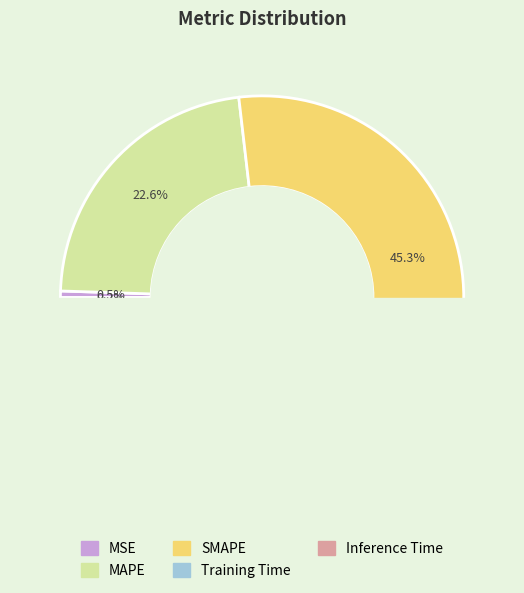

The SMAPE slice represents 45% of the pie. True or false?

True